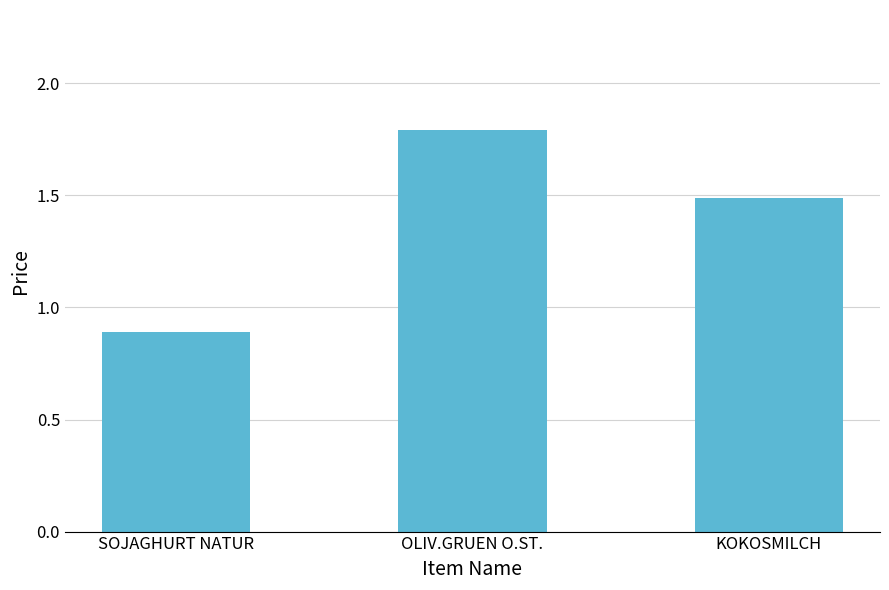

Which category has the highest value across all series?

OLIV.GRUEN O.ST.